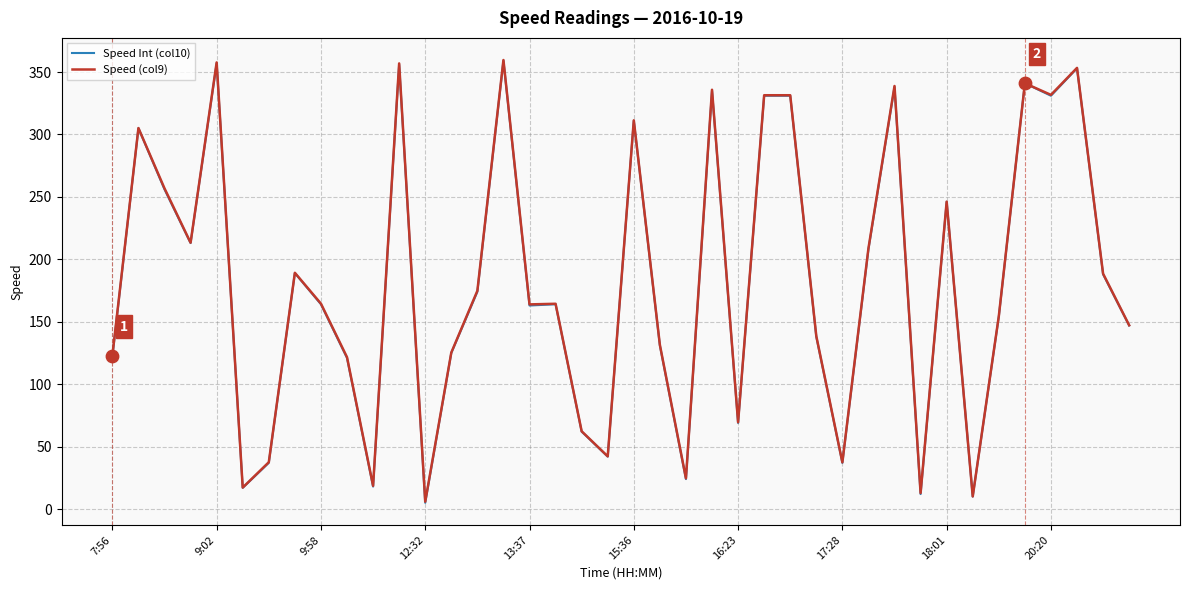

What is the highest value of the Speed (col9) series?

359.6